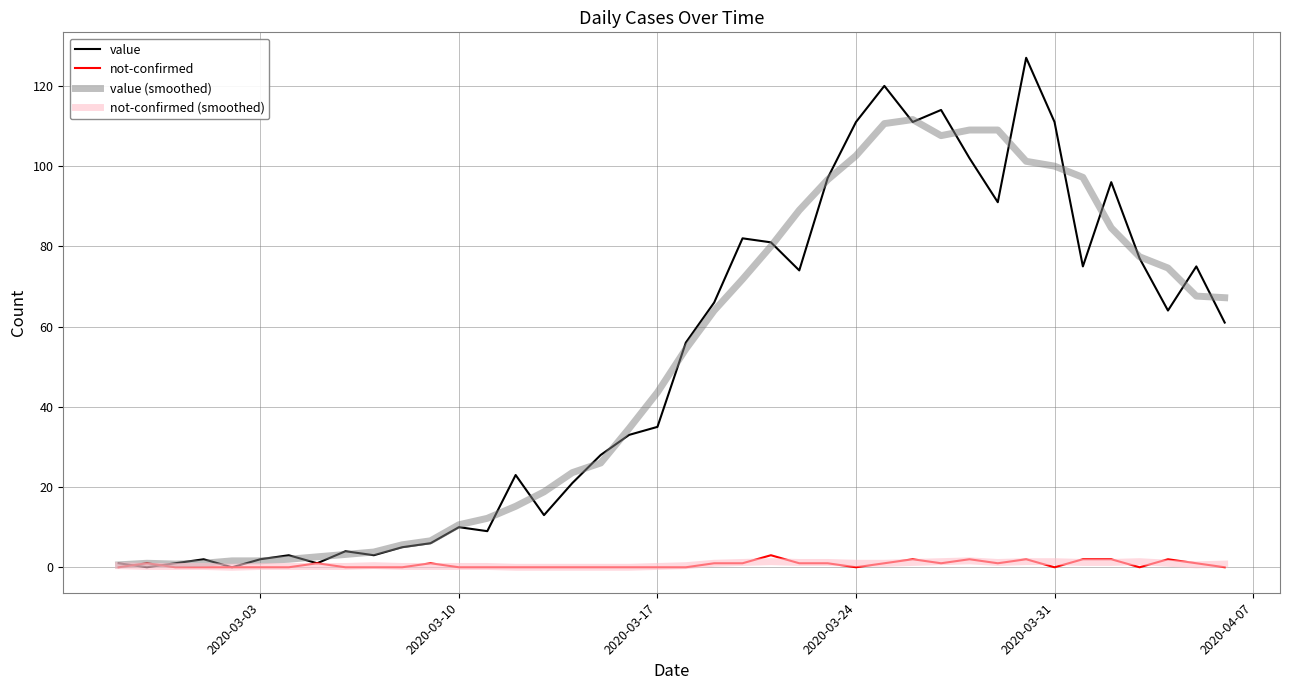

How many lines are shown in the chart?

4